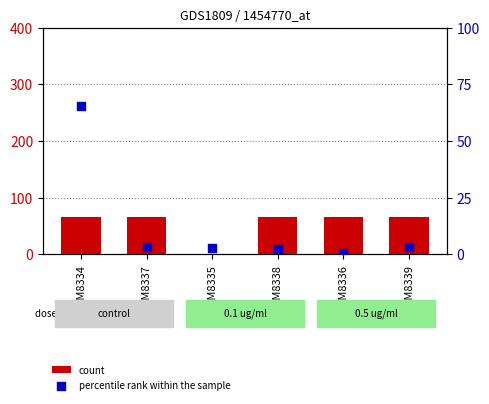

At which category is the sum across all series the highest?

GSM8334